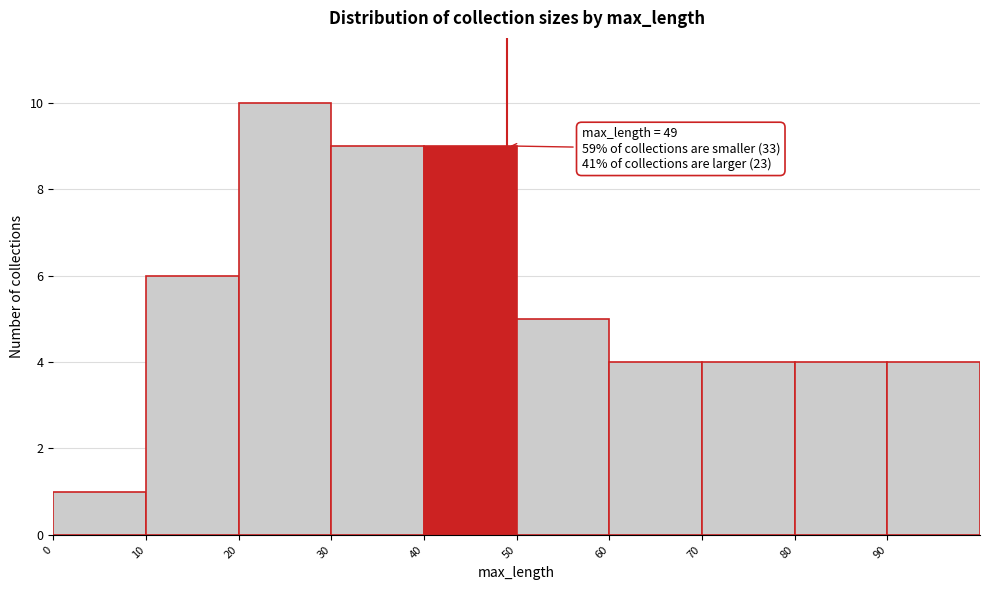

Which range on the x-axis has the tallest bar?

20 to 30